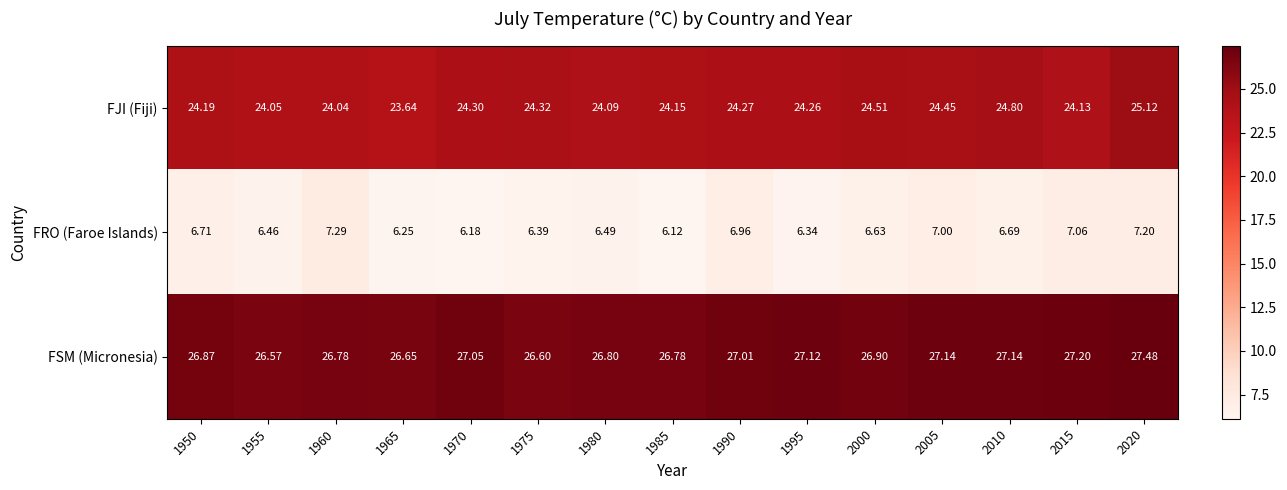

How many distinct data groups are displayed?

3